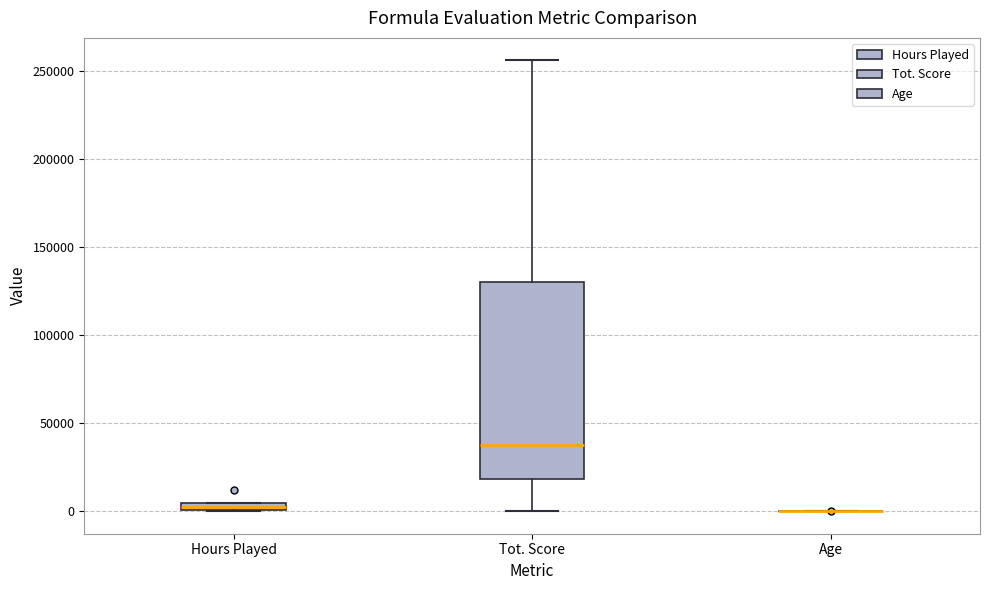

Where is the lower edge of the box for Hours Played on the y-axis? The values are not printed on the chart, so give them approximately, as read against the axis.

0